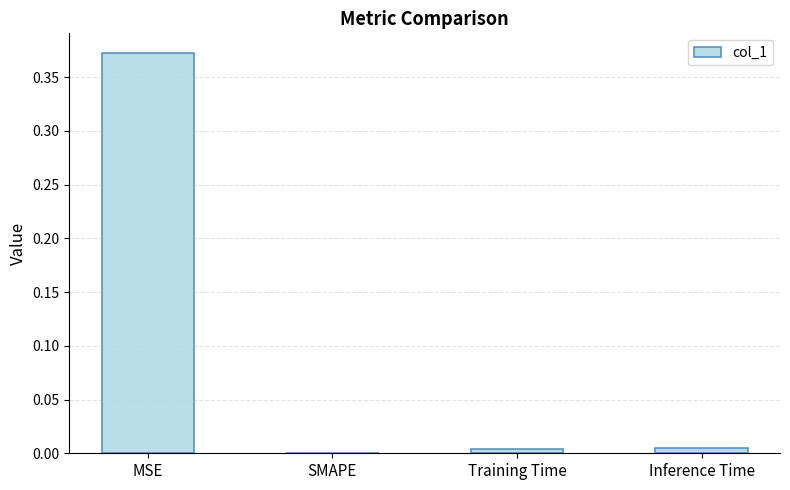

Is it true that the value at SMAPE is 0.3?

False